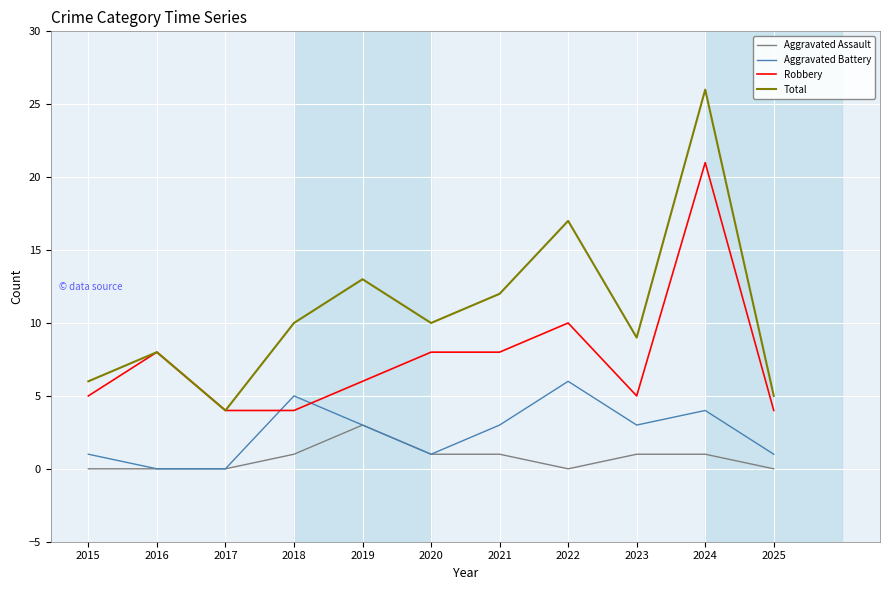

True or false: Robbery and Aggravated Assault cross at least once.

False